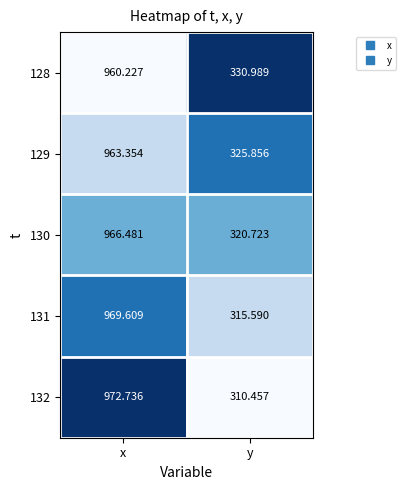

At y, list the series in order from largest to smallest.

128, 129, 130, 131, 132